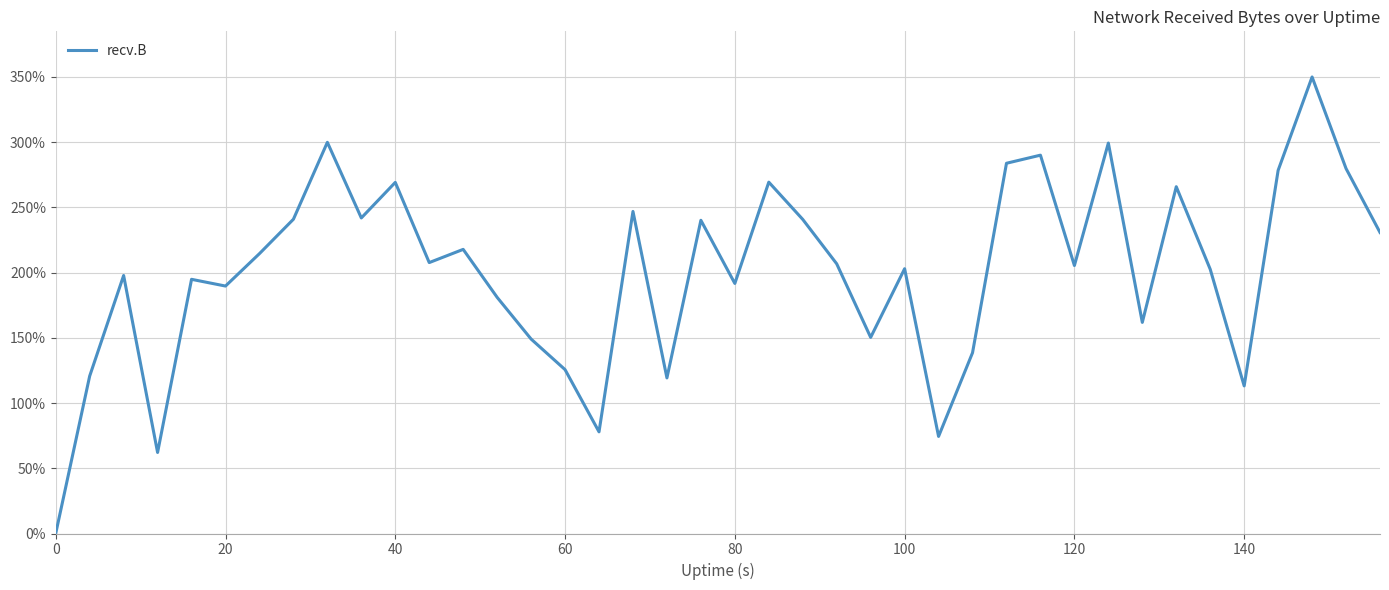

What is the maximum value shown in the chart?

350.0